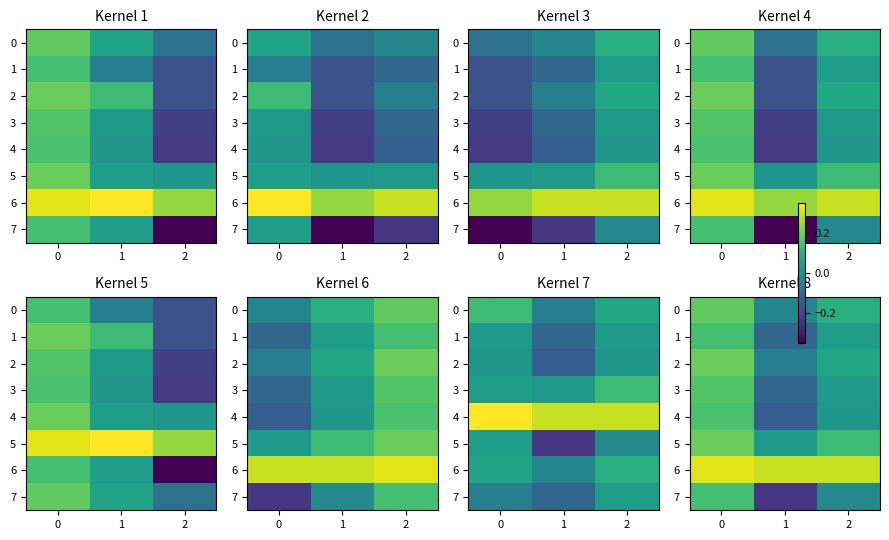

What value does the 2 series have at 1?

-0.1